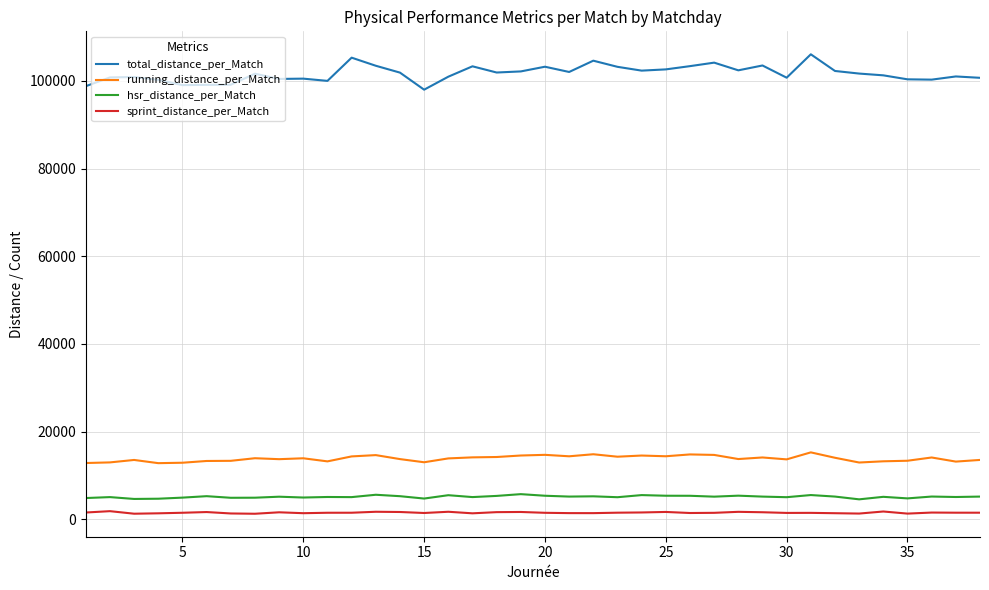

True or false: total_distance_per_Match and sprint_distance_per_Match cross at least once.

False